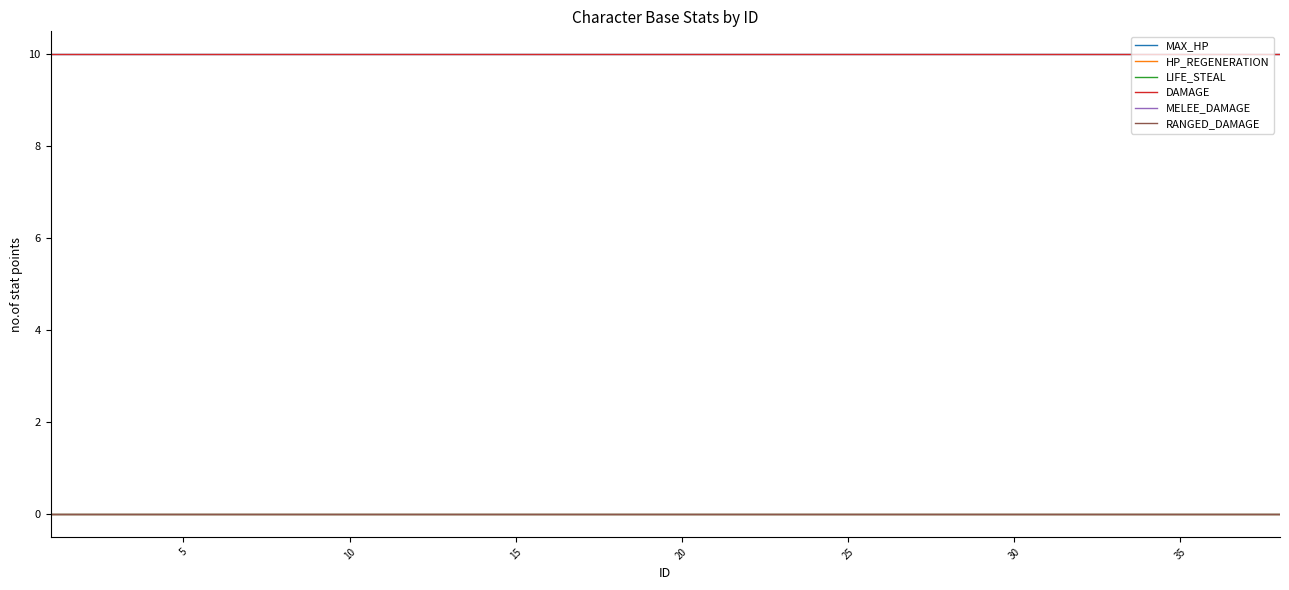

Does the chart display data point markers on the line(s)?

No